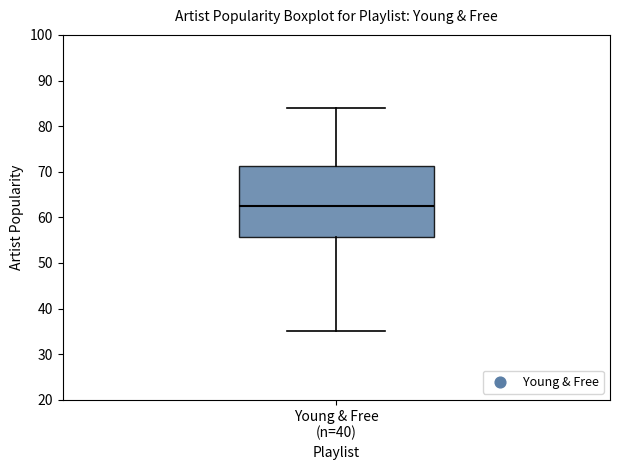

Where is the upper edge of the box for Young & Free (n=40) on the y-axis? The values are not printed on the chart, so give them approximately, as read against the axis.

71